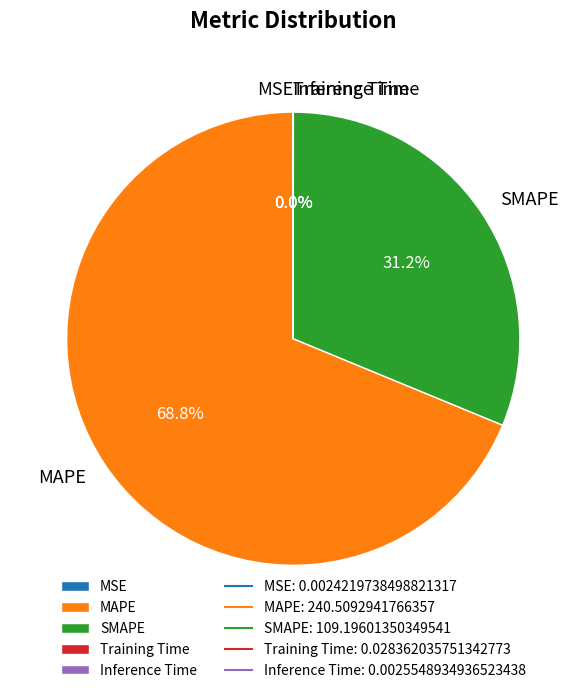

Which category has the biggest portion of the pie?

MAPE